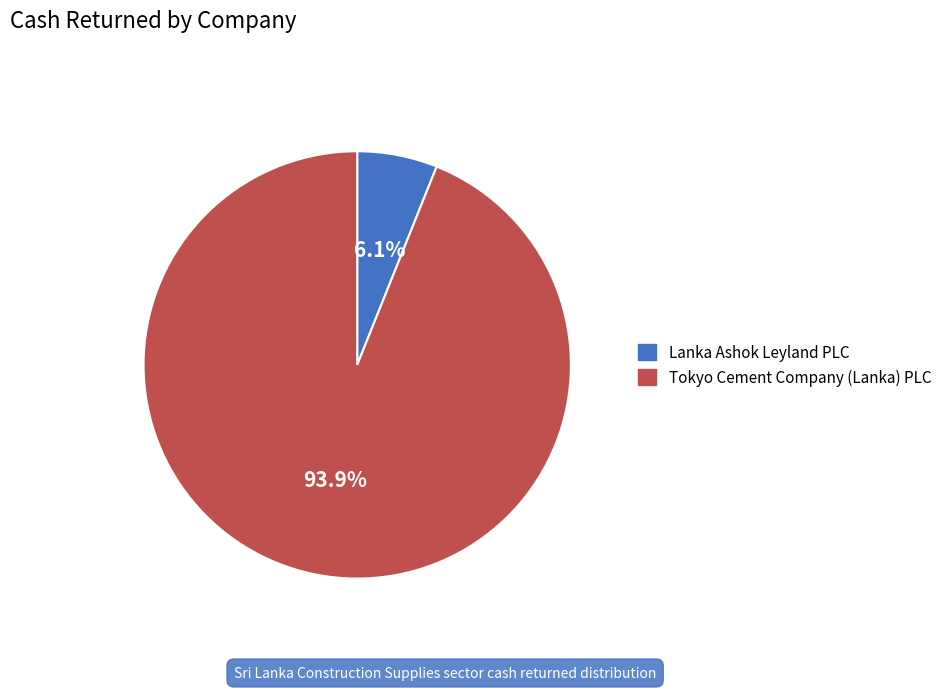

Count the number of slices in the pie.

2